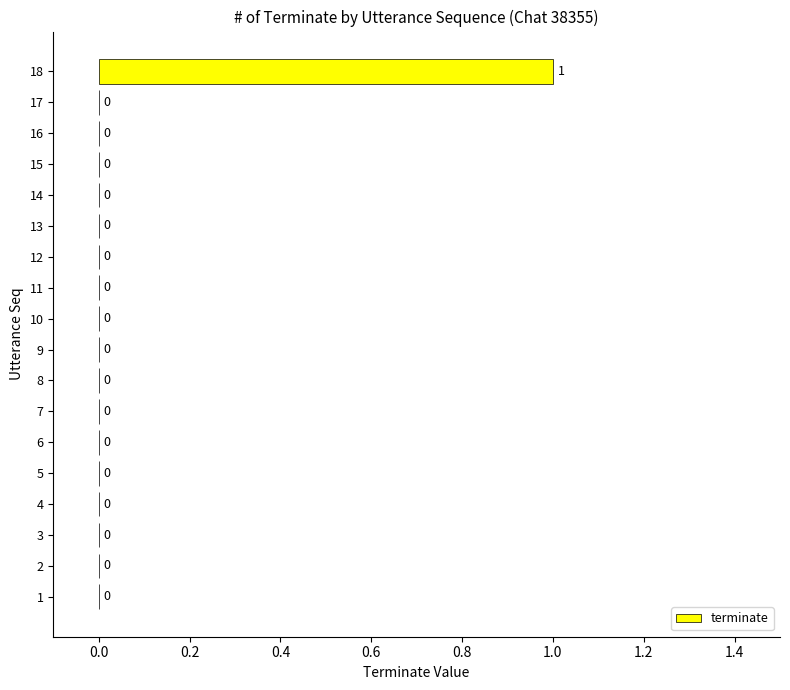

Reading bottom to top, extract all data points from this chart.

1=0	2=0	3=0	4=0	5=0	6=0	7=0	8=0	9=0	10=0	11=0	12=0	13=0	14=0	15=0	16=0	17=0	18=1